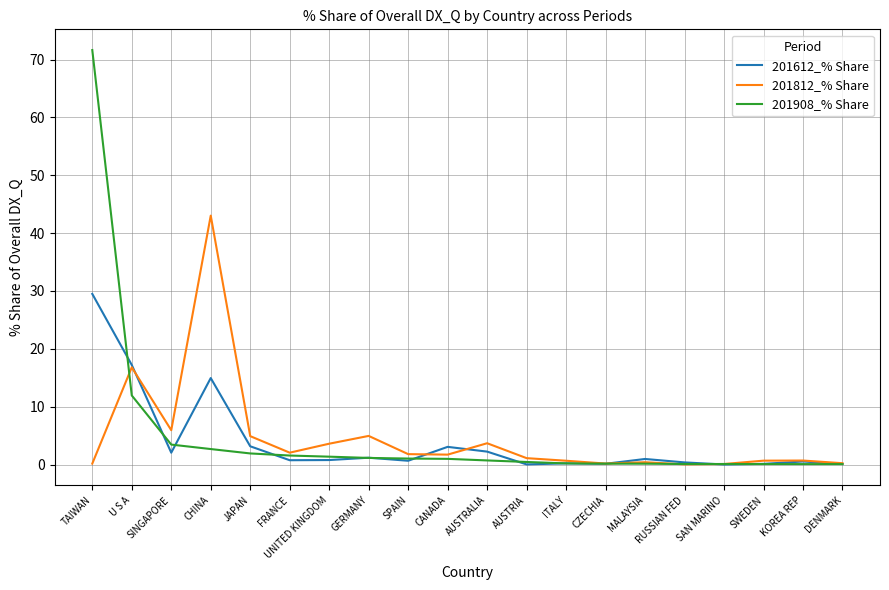

List the series in order of their peak value, highest first.

201908_% Share, 201812_% Share, 201612_% Share